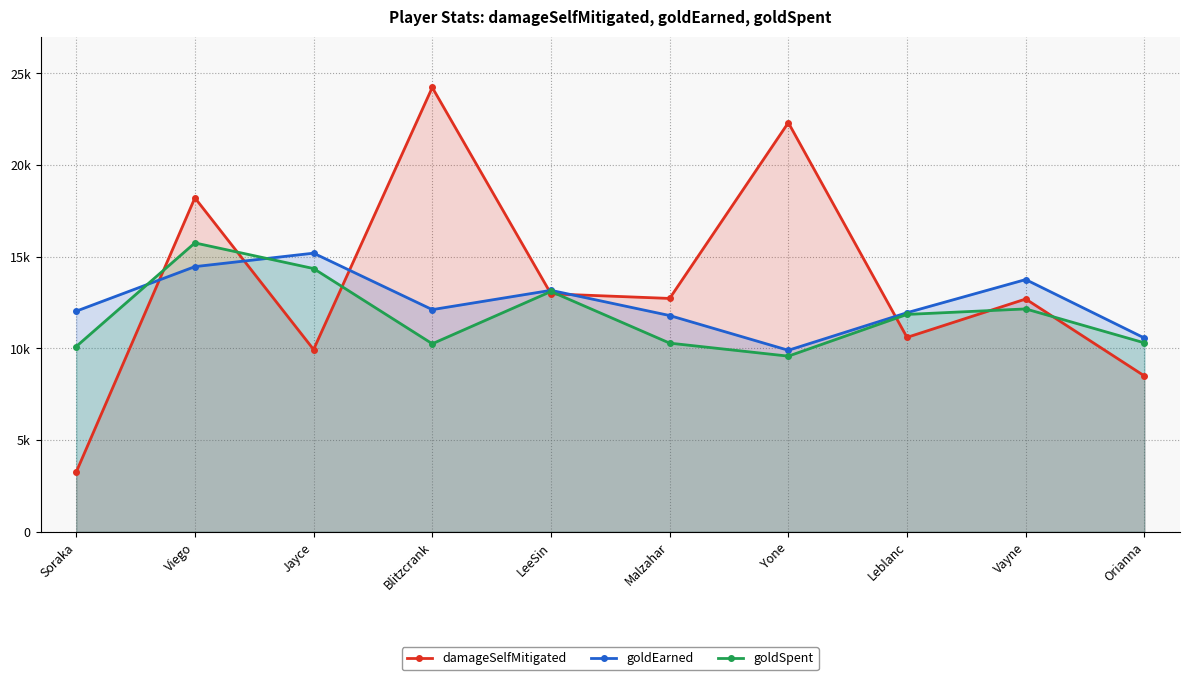

At which label is damageSelfMitigated closest to 13738?

LeeSin